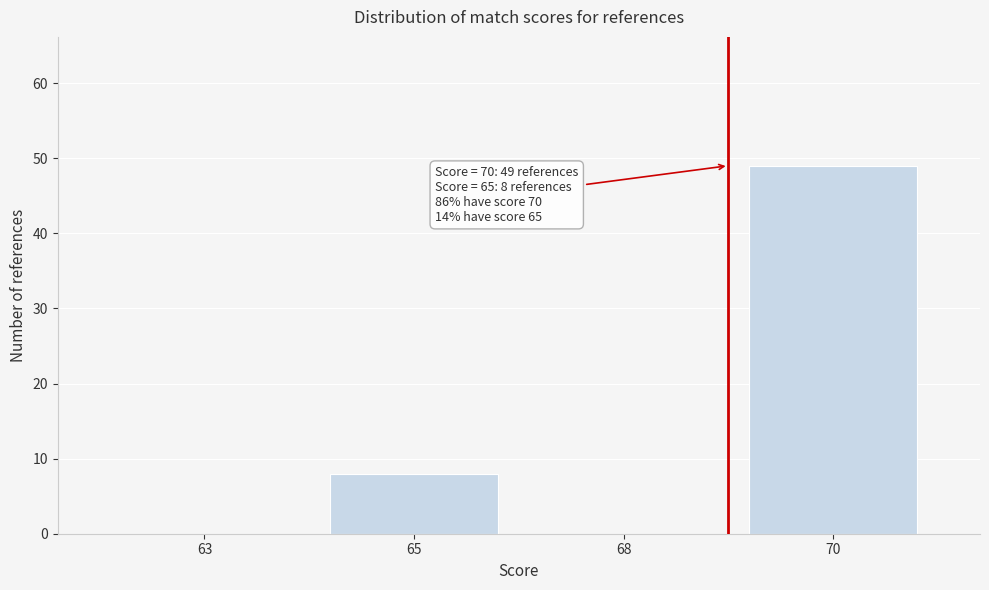

Reading left to right, extract all data points from this chart.

63=0	65=8	68=0	70=49